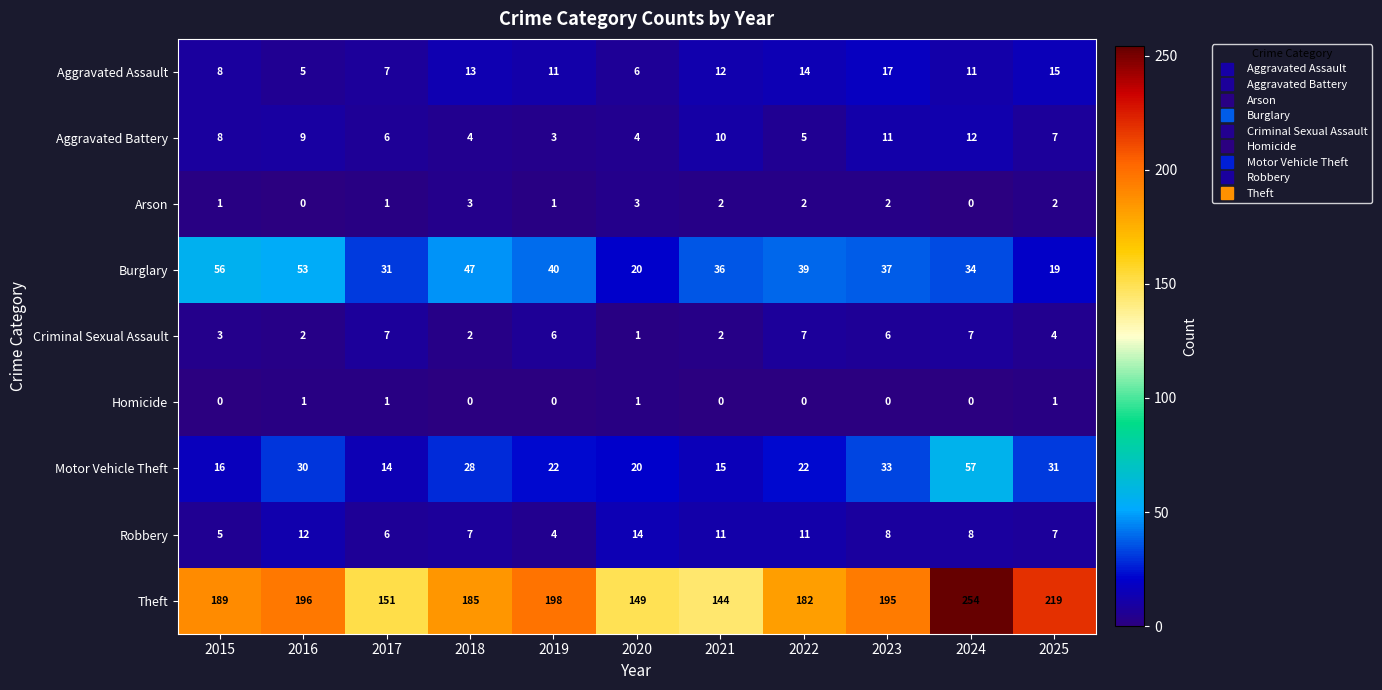

How many distinct data groups are displayed?

9